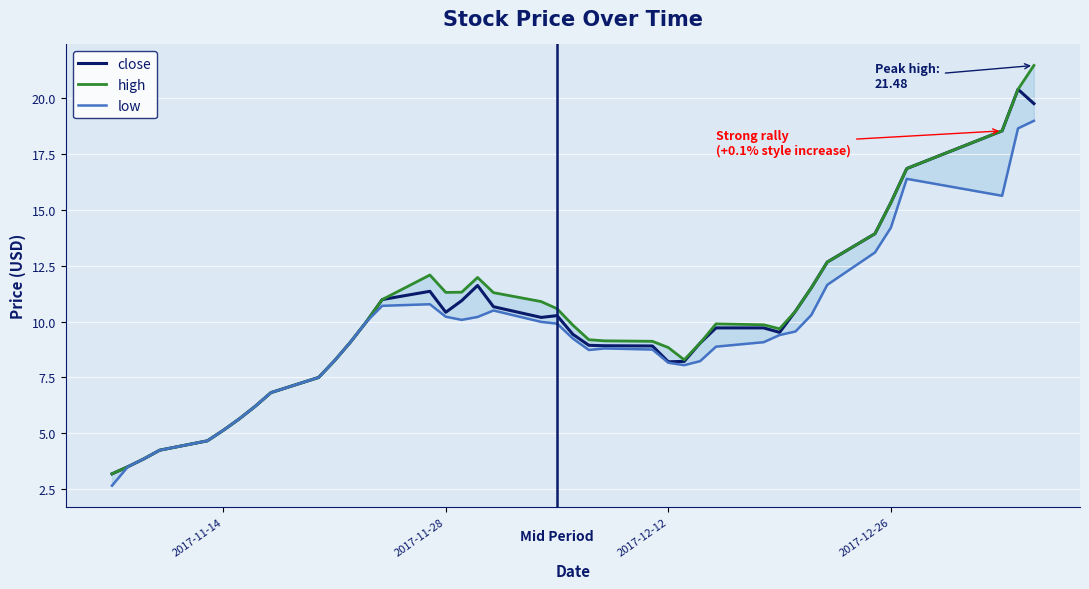

Count the number of categories in the chart.

40